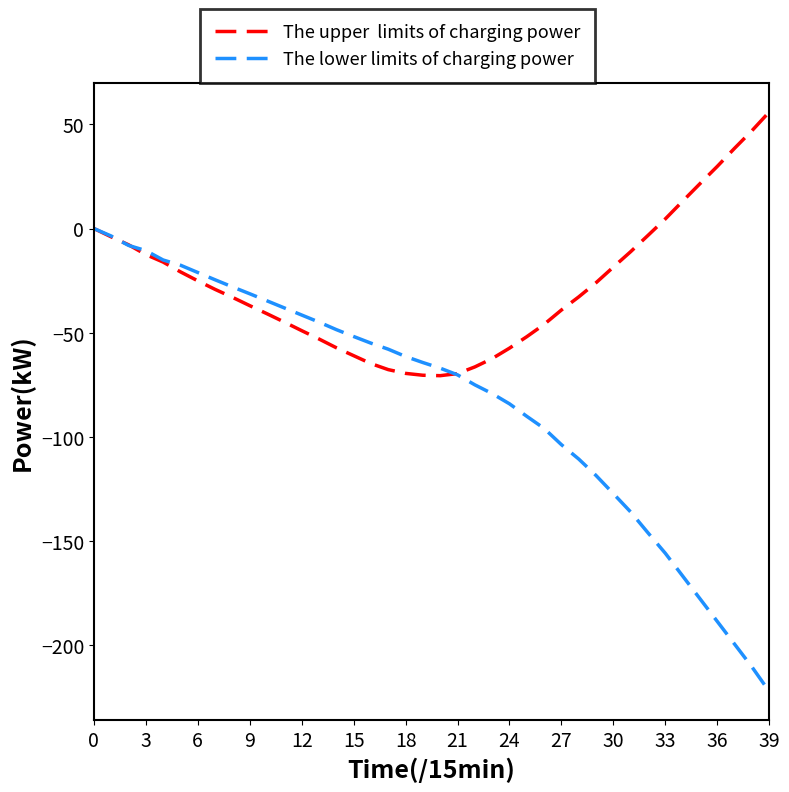

What is the maximum value shown in the chart?

55.9